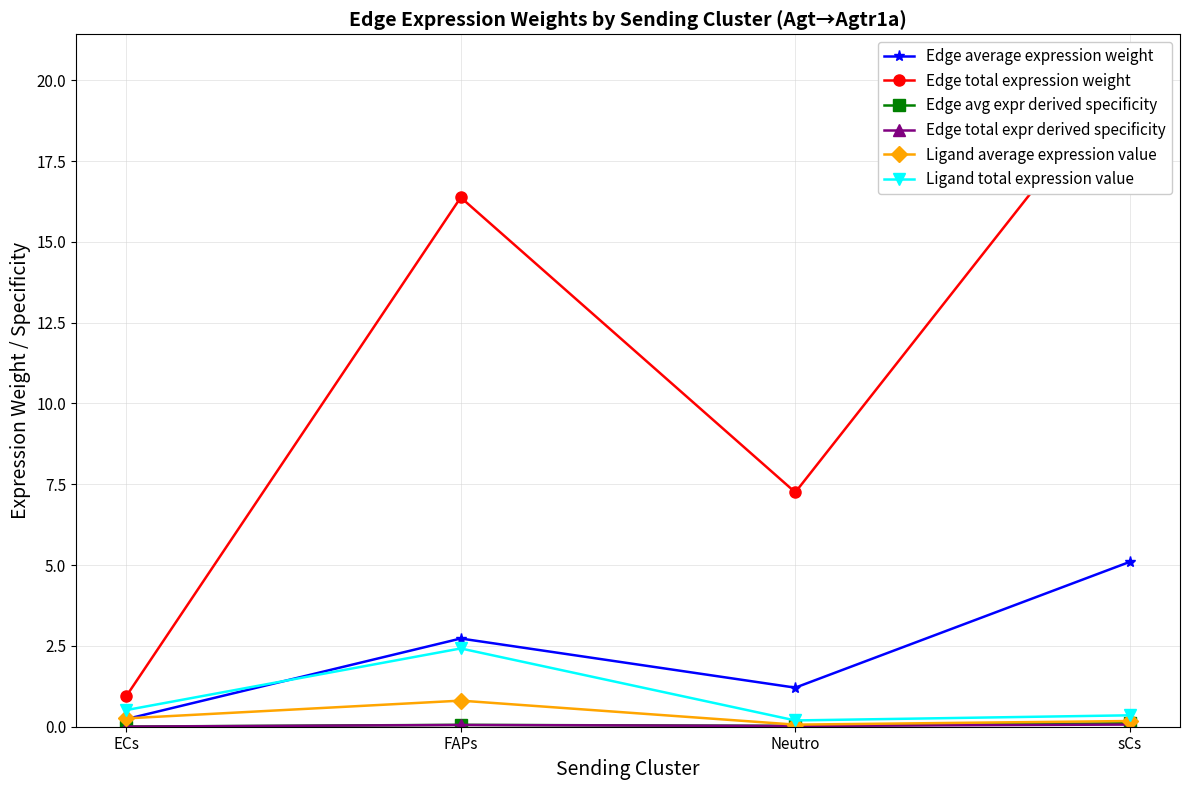

At which category does Edge average expression weight reach its first local peak?

FAPs